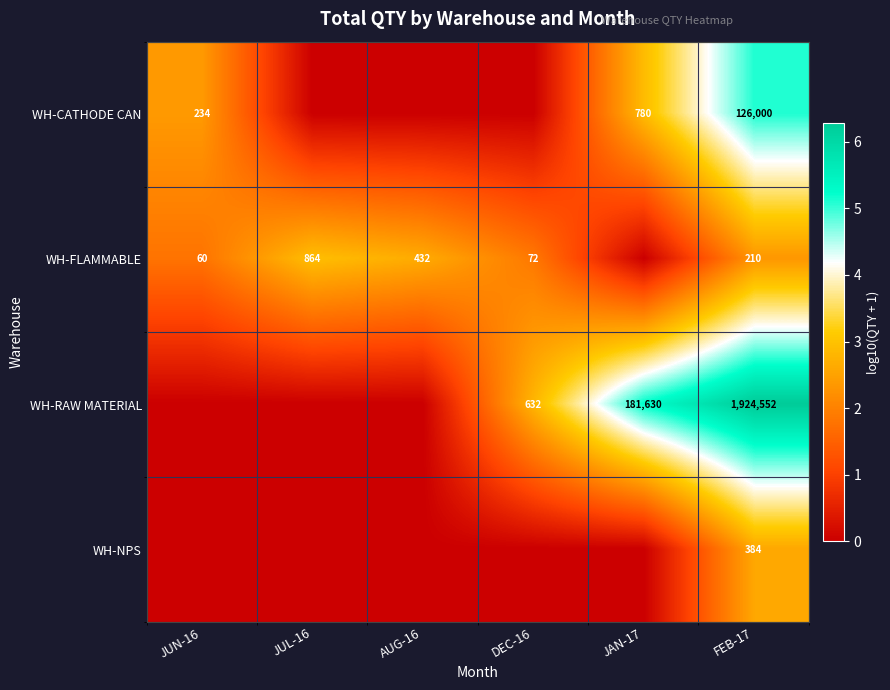

The value of WH-FLAMMABLE at JUN-16 is 60. True or false?

True